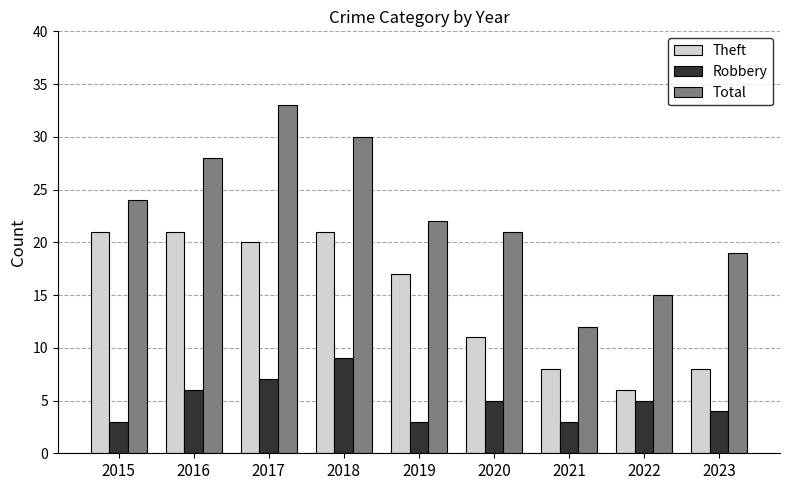

What is the total value across all series at 2019?

42